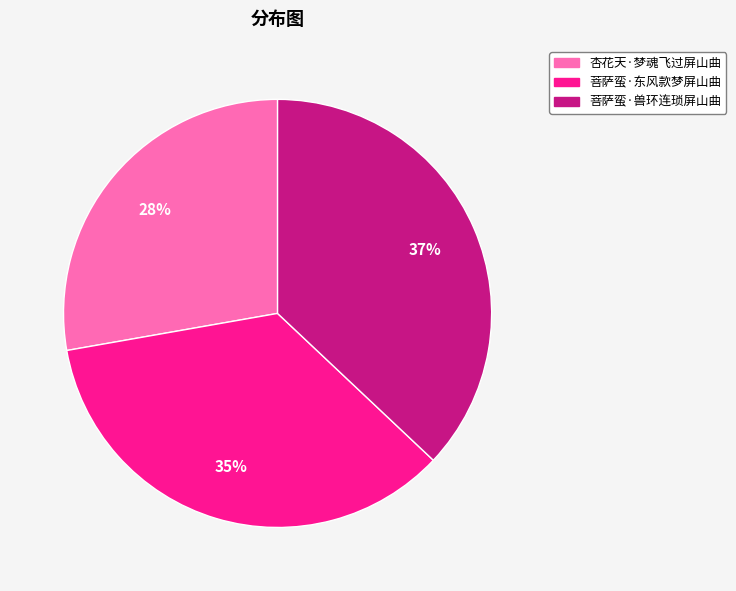

What percentage is the 菩萨蛮·东风款梦屏山曲 slice, to the nearest percent?

35%